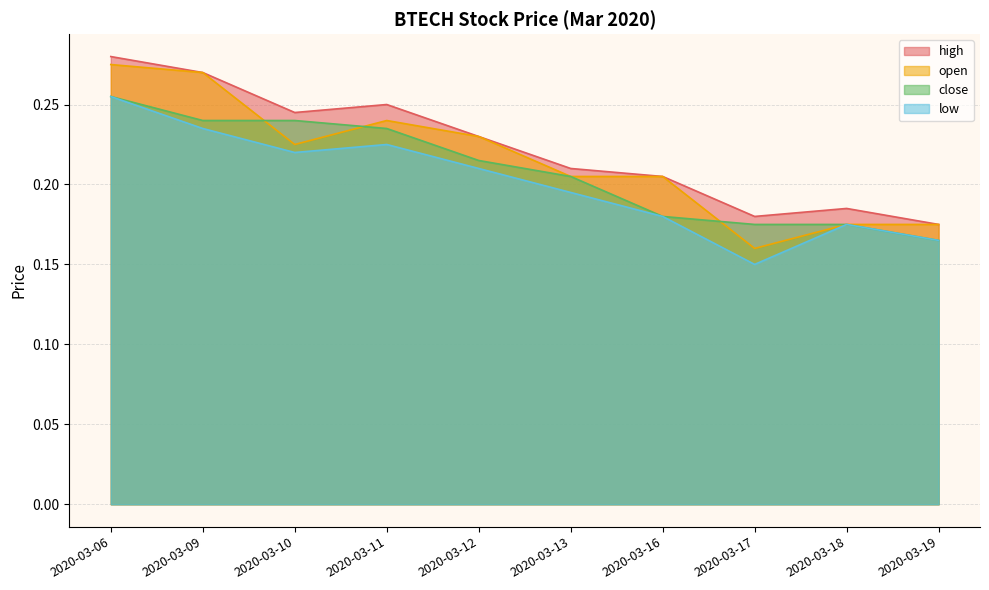

What is the value of the close point at the 1st from the left?

0.3